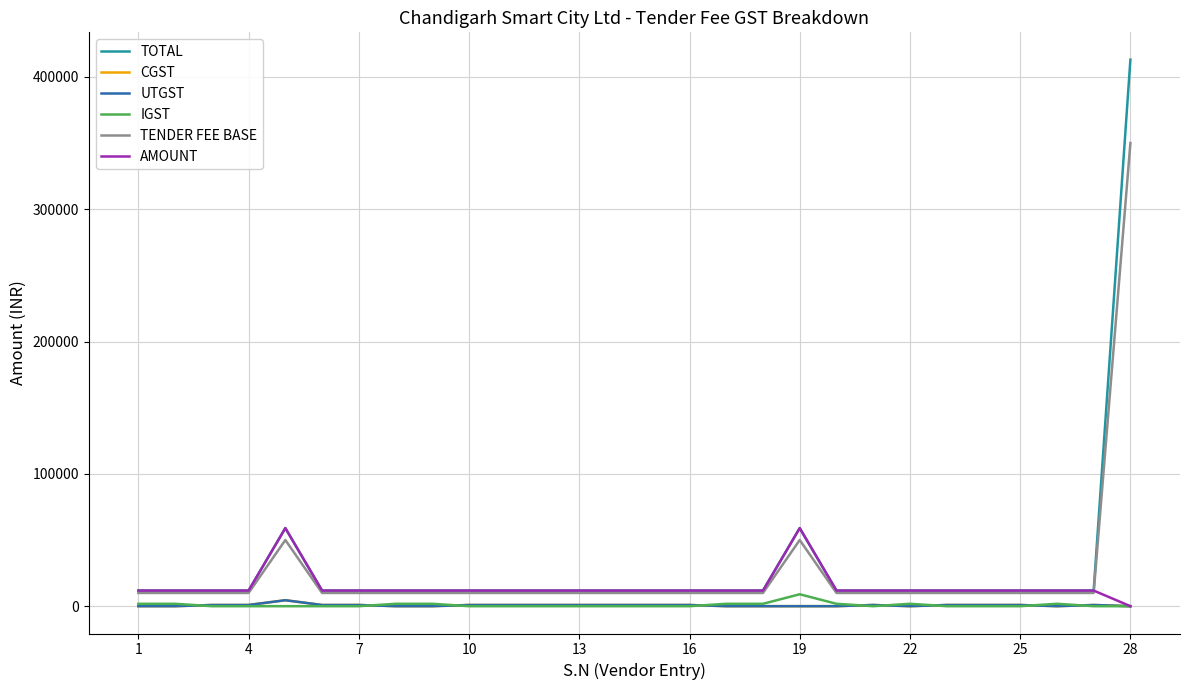

Does the chart display data point markers on the line(s)?

No